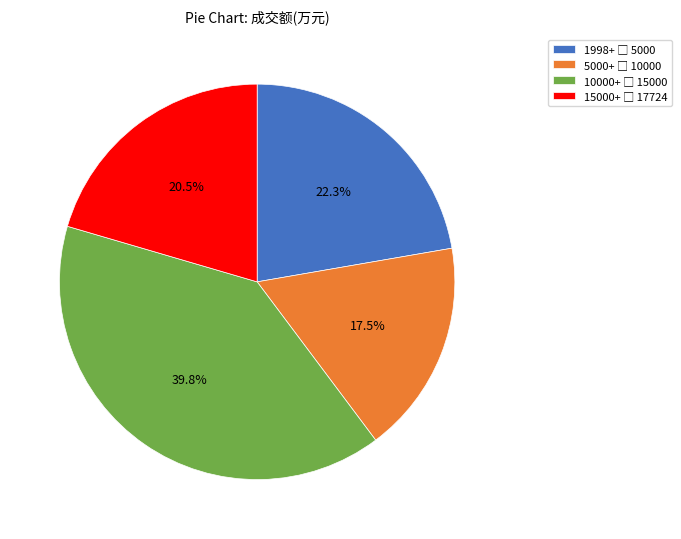

Is there any slice that represents more than half of the pie?

No